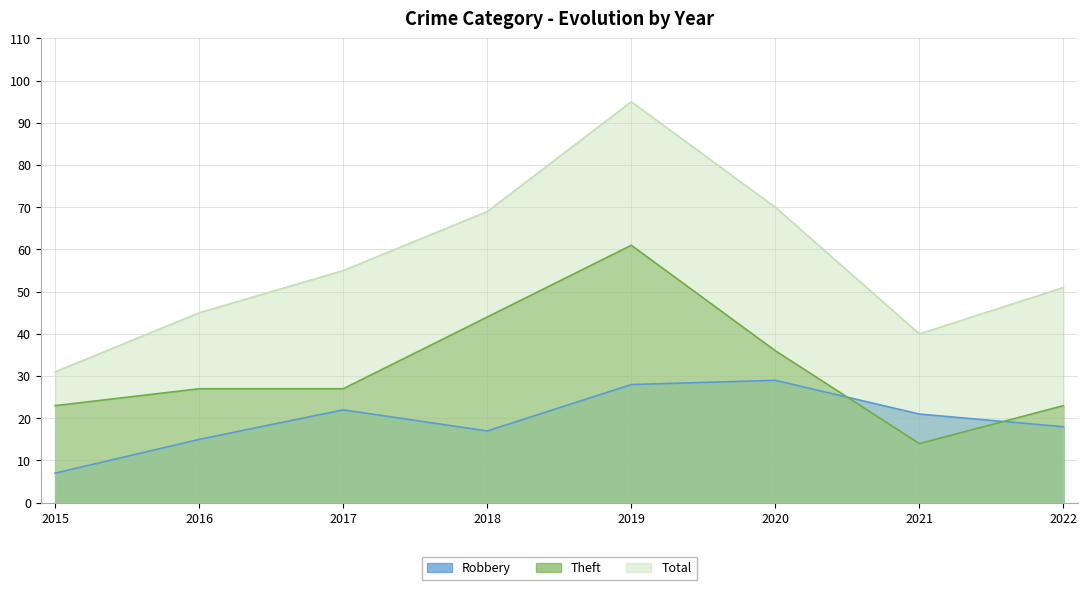

What is the difference between the maximum and minimum values in the Robbery series?

22